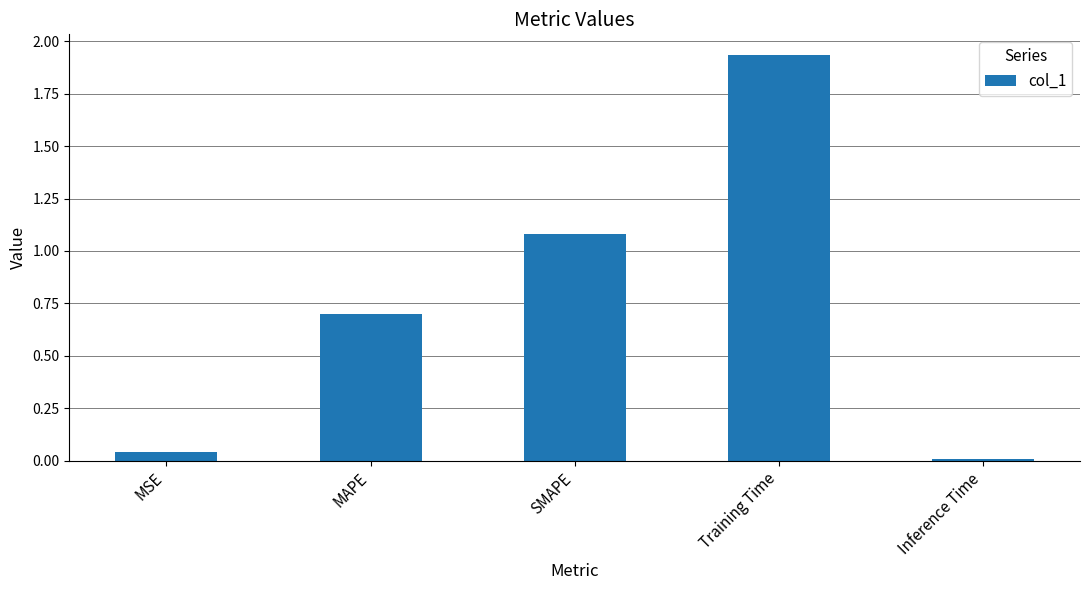

Are the bars horizontal?

No